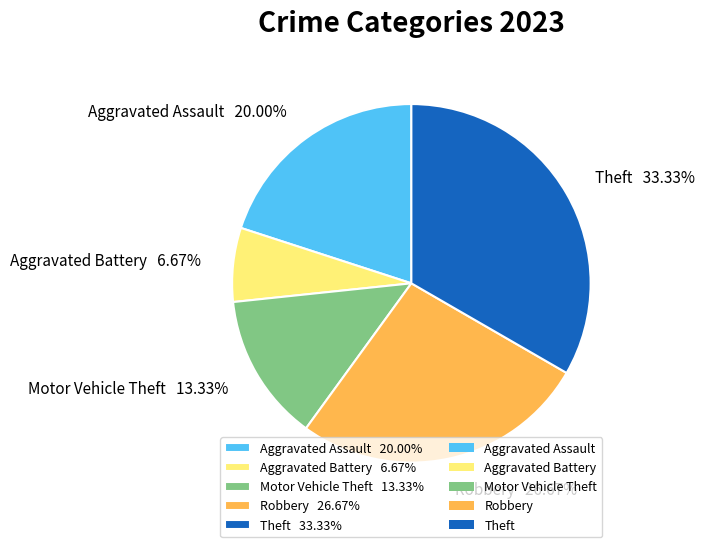

How many segments does this pie chart have?

5